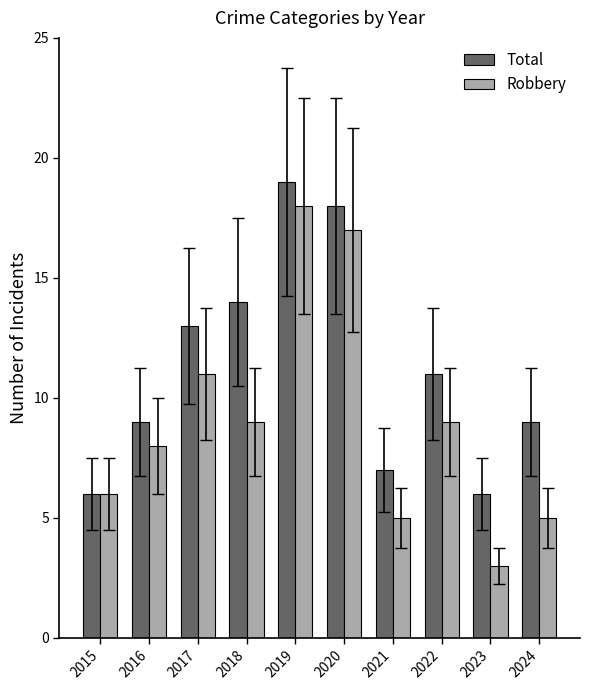

What is the value of the Total bar at the 3rd from the left?

13